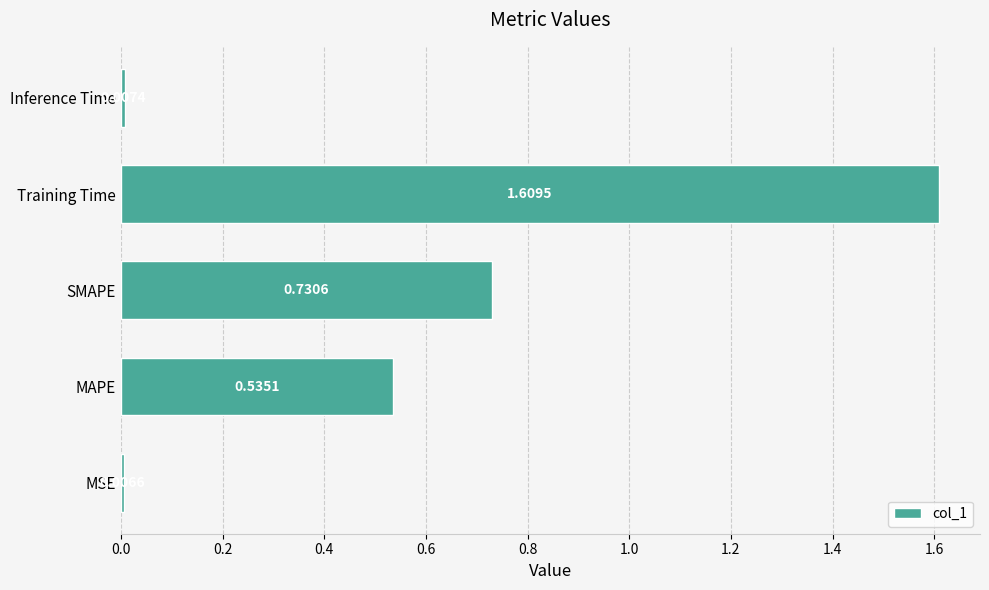

What is the ratio of the value at MAPE to the value at Training Time?

0.3